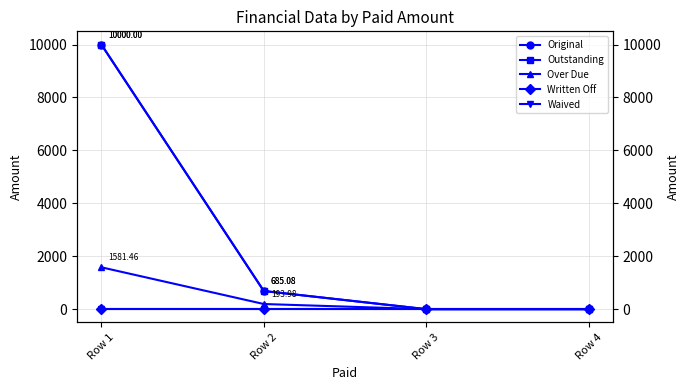

At which category does the chart reach its peak across all series?

Row 1